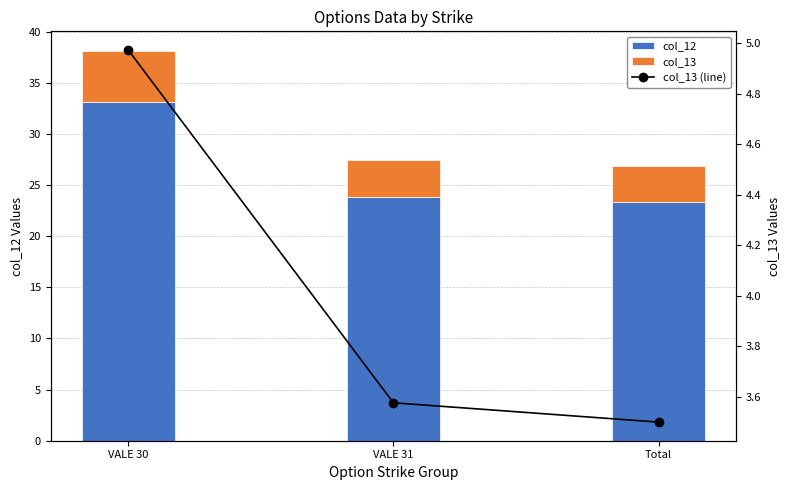

Rank the categories by col_13 value from lowest to highest.

Total, VALE 31, VALE 30